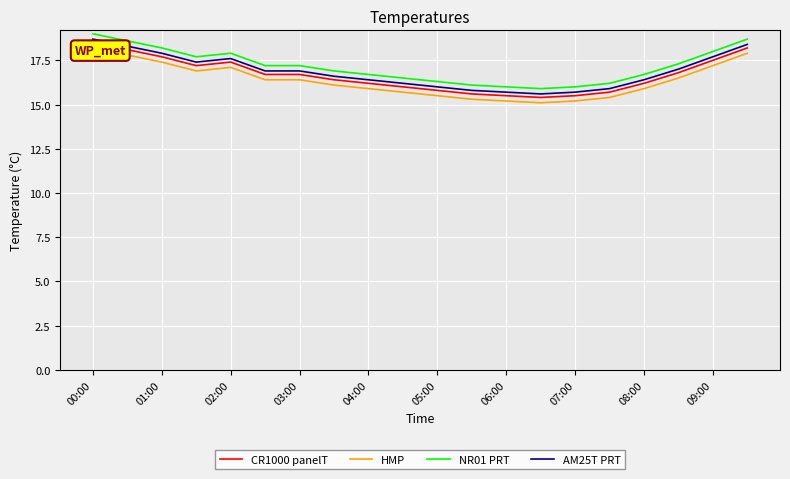

Is the value of NR01 PRT at 01:00 greater than the value of CR1000 panelT at 02:00?

Yes